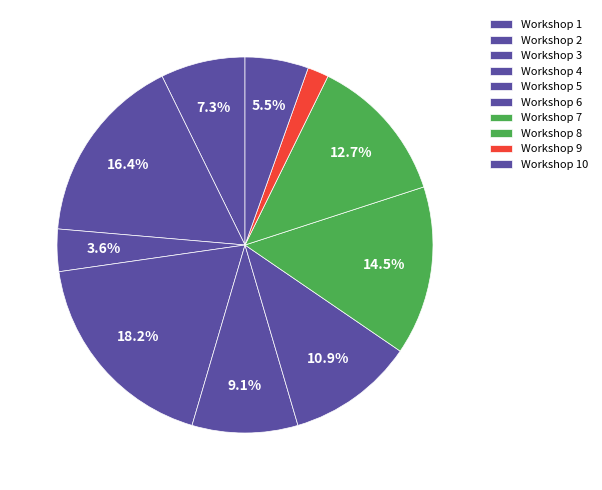

True or false: Workshop 4 accounts for 18% of the total.

True